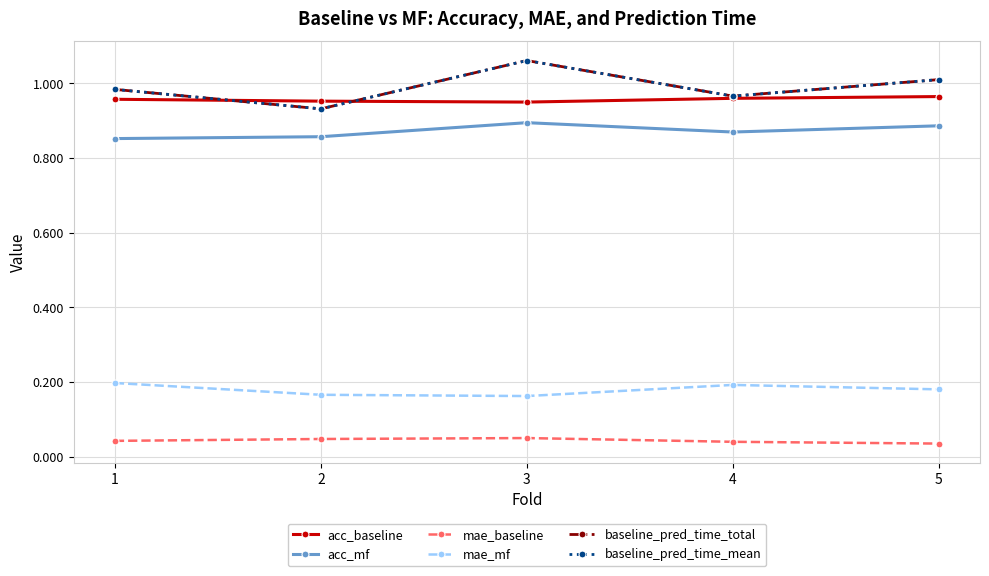

What is the difference between the second highest and minimum values in the baseline_pred_time_total series?

0.1